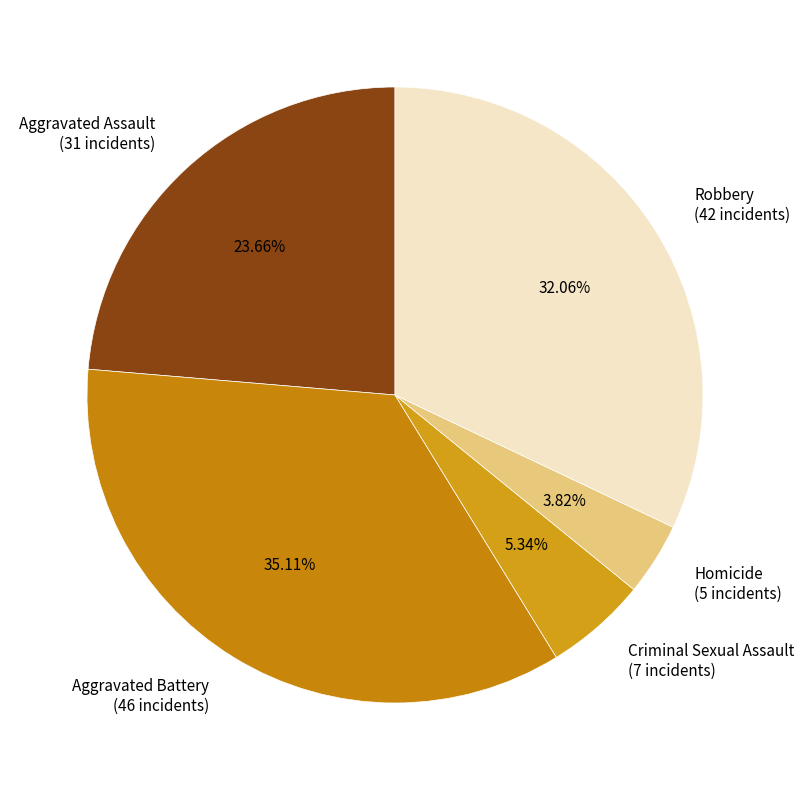

How much of the chart is everything except Homicide?

96.2%